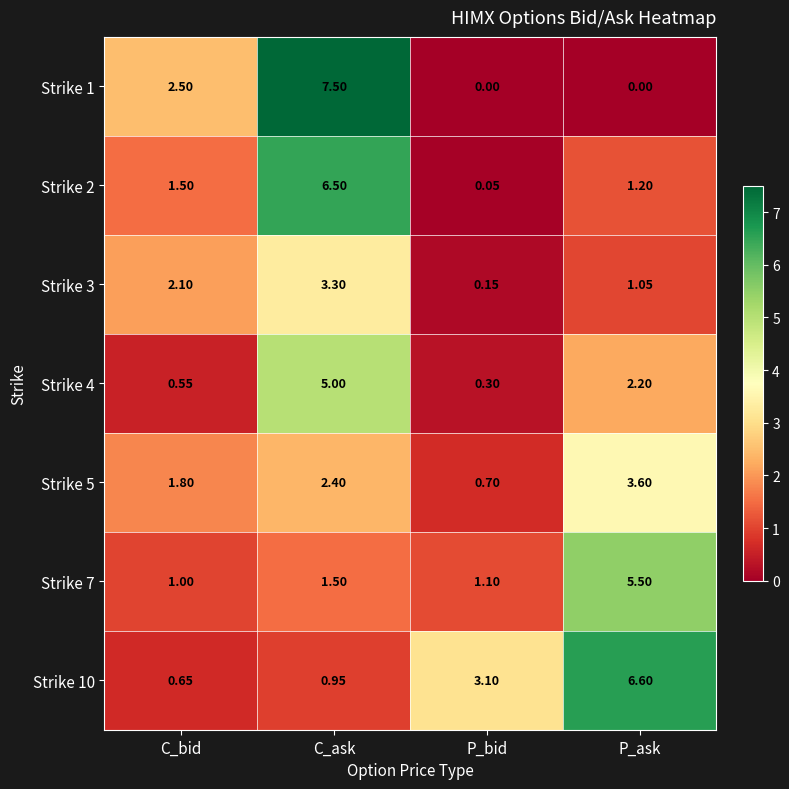

How many distinct data groups are displayed?

7